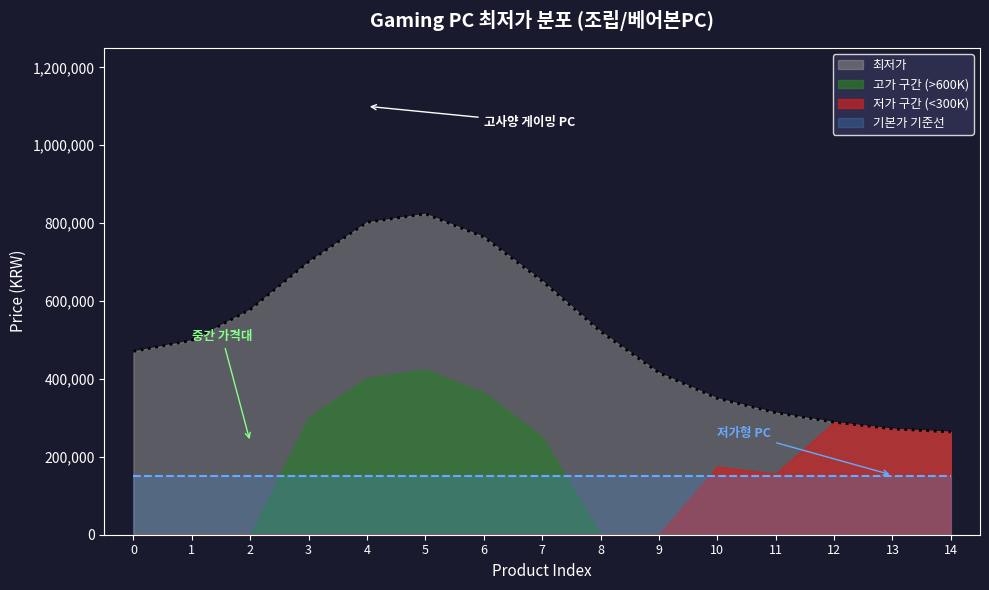

Does the chart have visible grid lines?

No